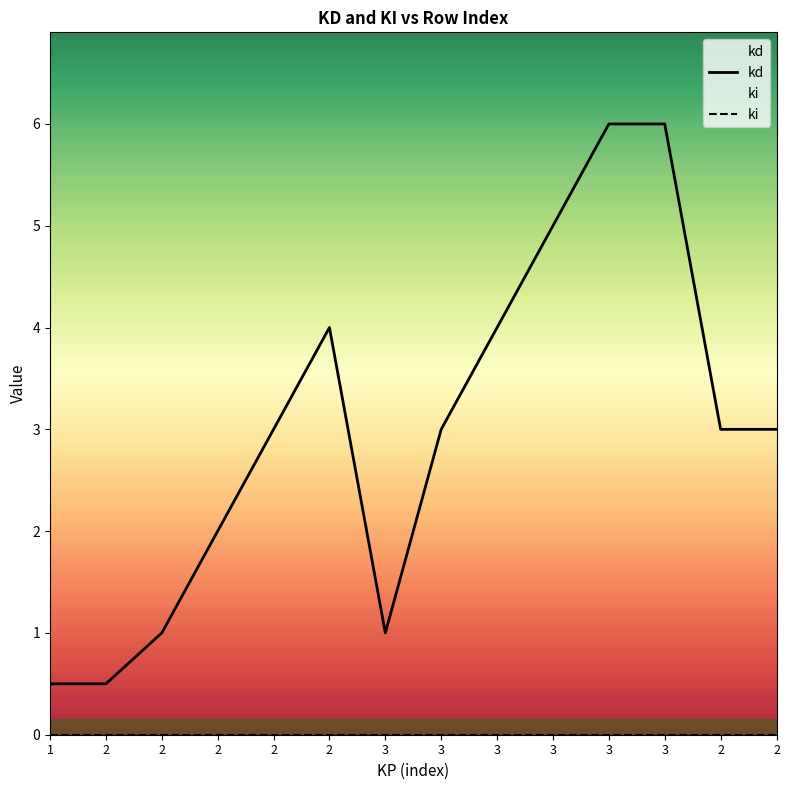

What are all the series names shown in the legend?

kd, ki